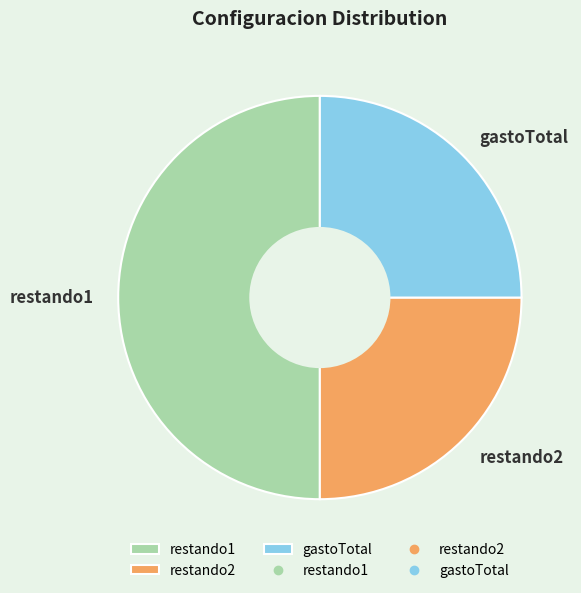

Does restando2 account for over 50% of the chart?

No